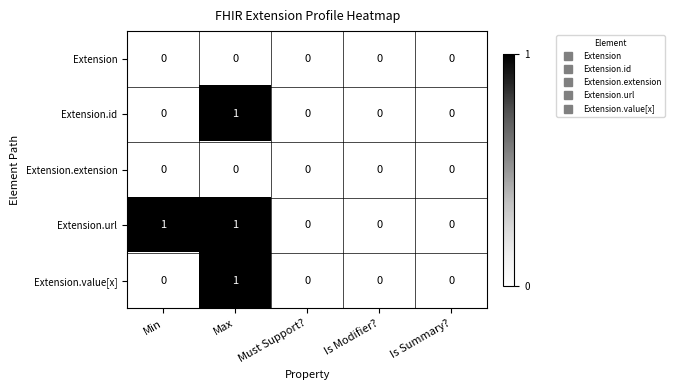

Reading left to right, transcribe all the data shown in this chart.

Extension: 0	0	0	0	0
Extension.id: 0	1	0	0	0
Extension.extension: 0	0	0	0	0
Extension.url: 1	1	0	0	0
Extension.value[x]: 0	1	0	0	0